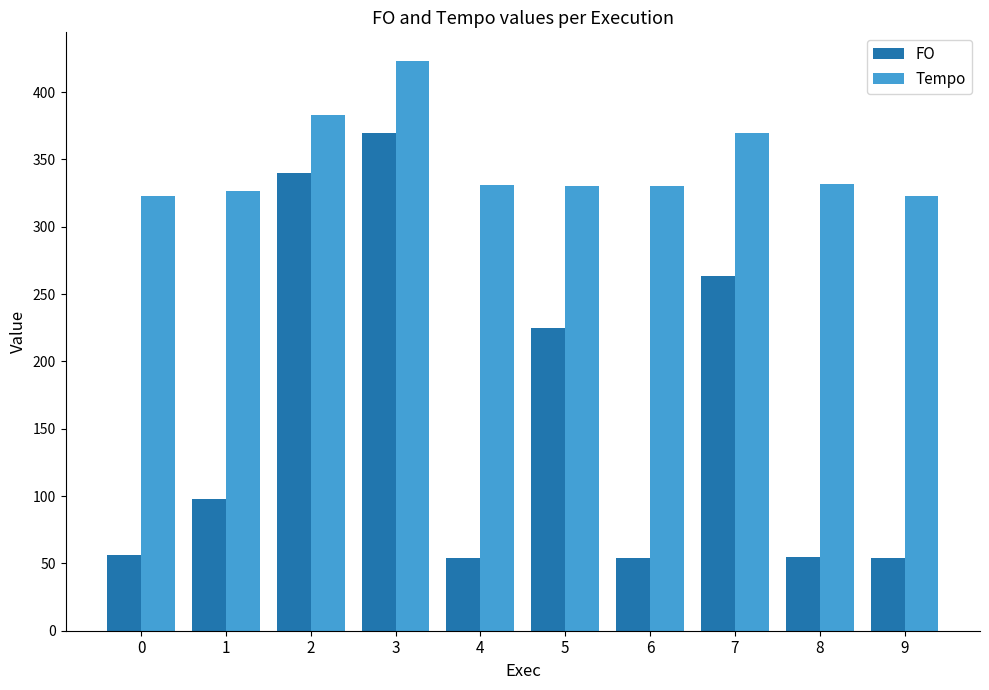

How many bars are there in each group?

2